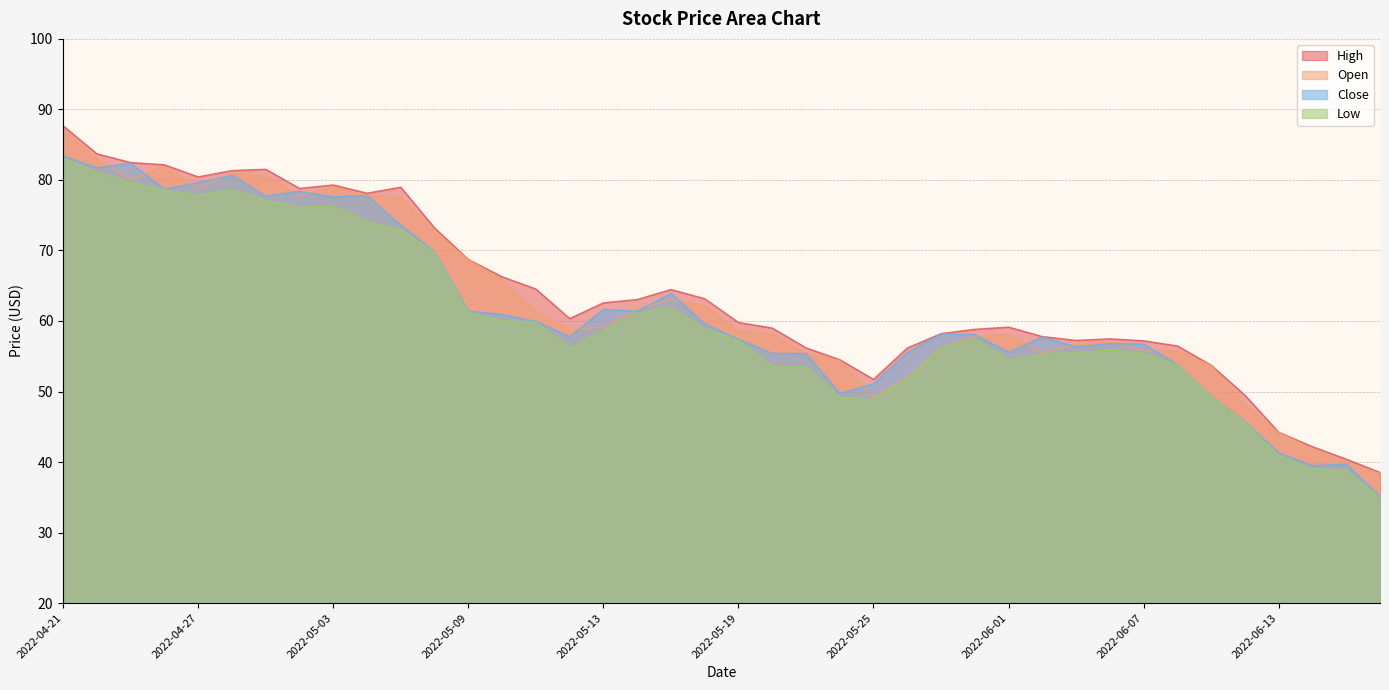

Which category has the highest value in the Low series?

2022-04-21